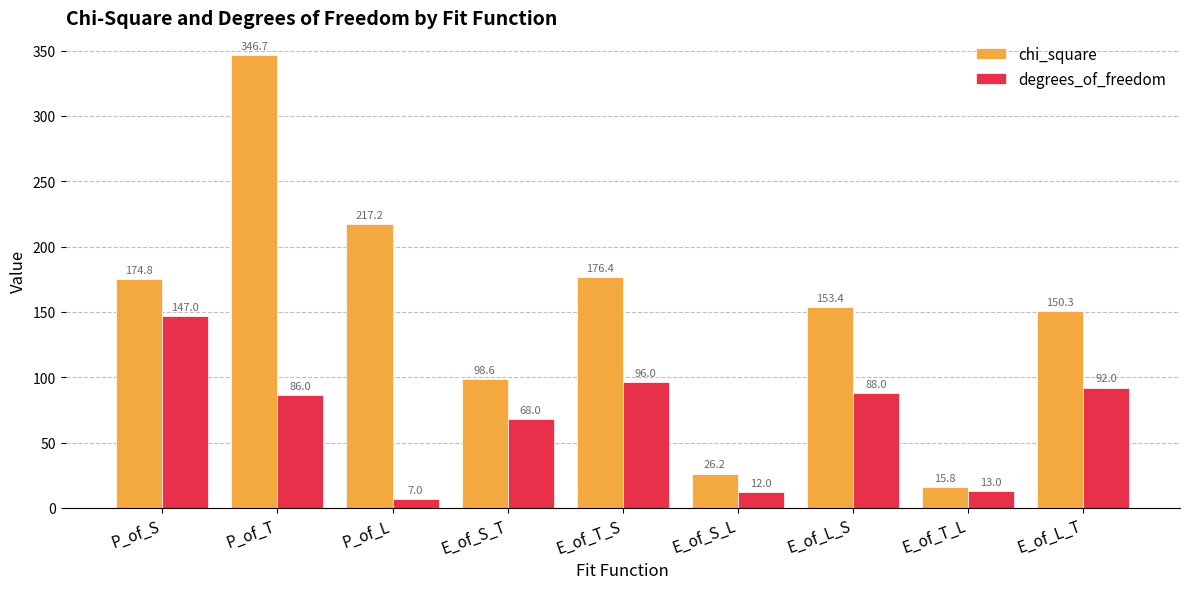

Reading left to right, transcribe all the data shown in this chart.

chi_square: 174.8	346.7	217.2	98.6	176.4	26.2	153.4	15.8	150.3
degrees_of_freedom: 147.0	86.0	7.0	68.0	96.0	12.0	88.0	13.0	92.0